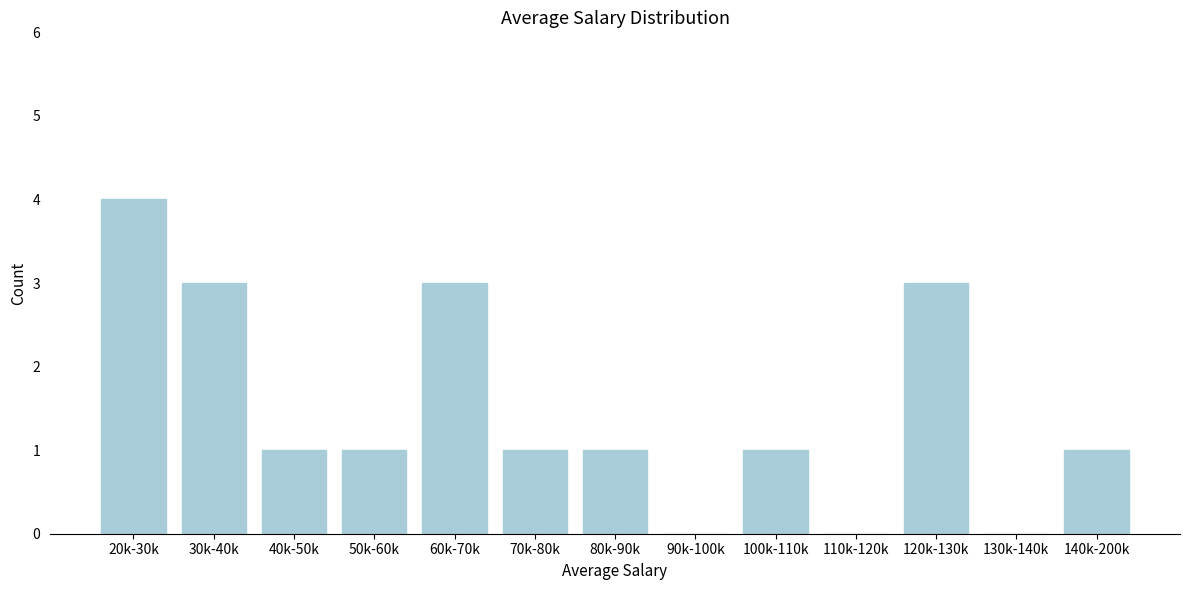

Reading right to left, extract all data points from this chart.

140k-200k=1	130k-140k=0	120k-130k=3	110k-120k=0	100k-110k=1	90k-100k=0	80k-90k=1	70k-80k=1	60k-70k=3	50k-60k=1	40k-50k=1	30k-40k=3	20k-30k=4